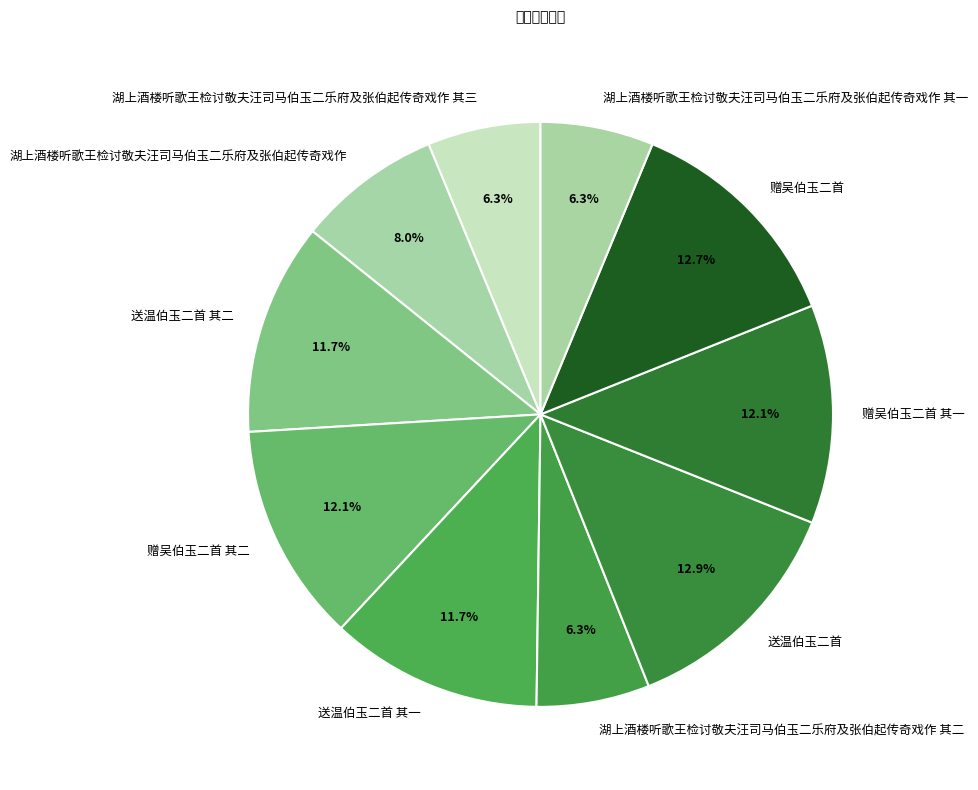

Is it true that 送温伯玉二首 其一 is 20% of the pie?

False